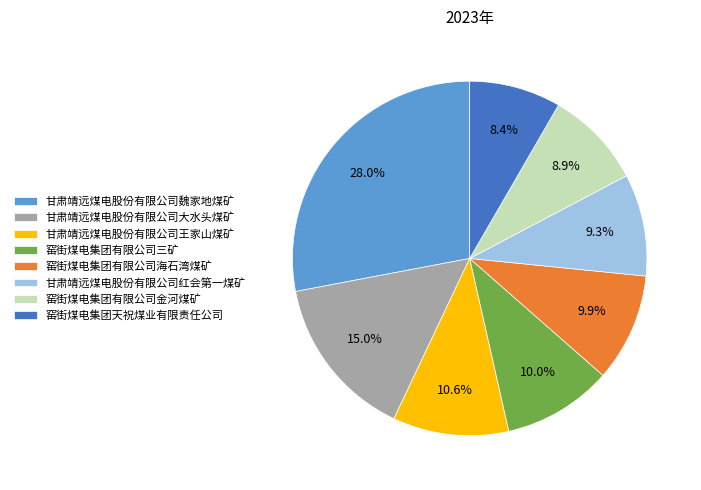

What percentage is the 窑街煤电集团有限公司三矿 slice, to the nearest percent?

10%